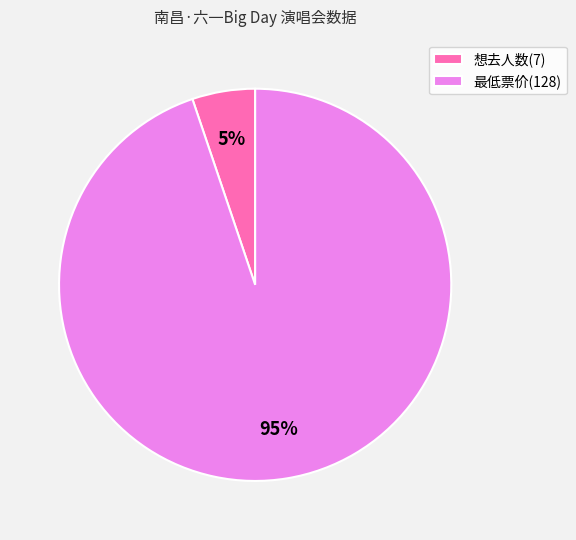

Rank the categories by value from highest to lowest.

最低票价(128), 想去人数(7)